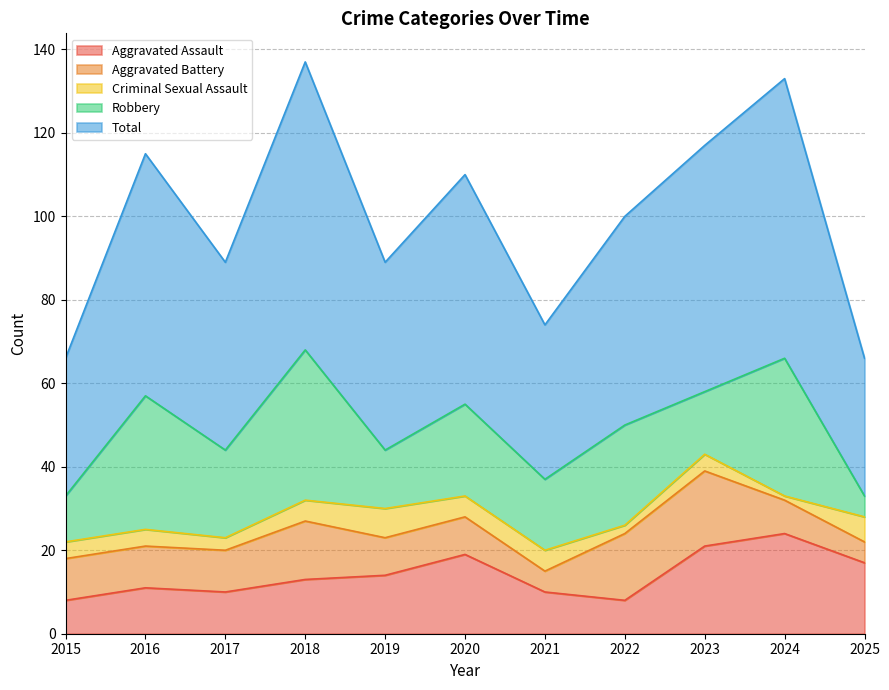

The value of Criminal Sexual Assault at 2015 is 4. True or false?

True